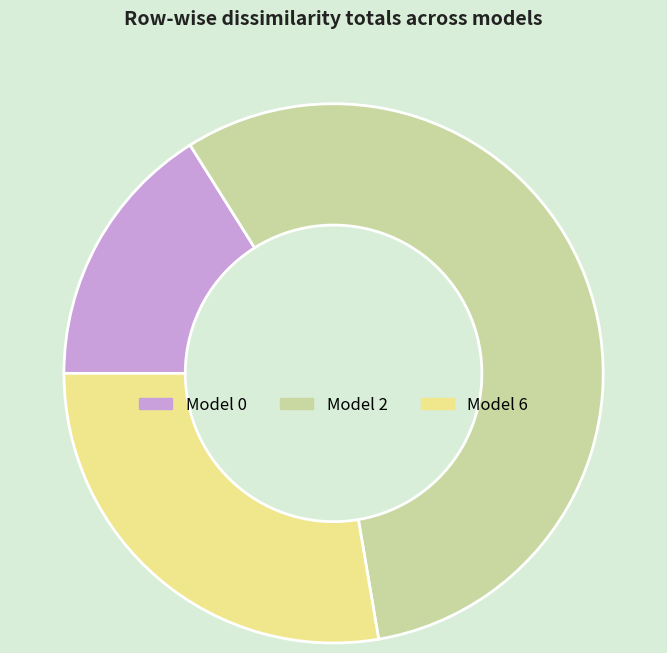

How many slices are in this pie chart?

3